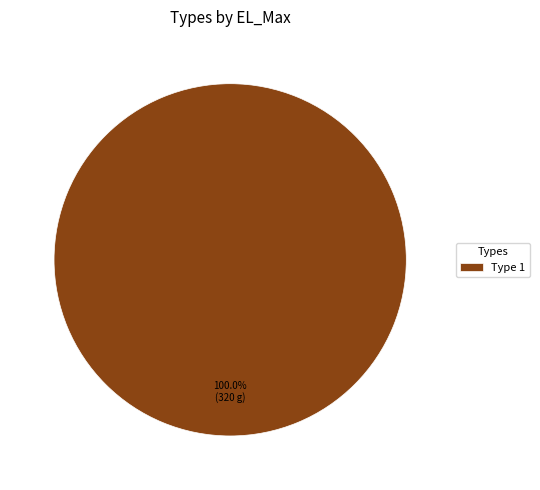

Rank the categories by value from highest to lowest.

Type 1